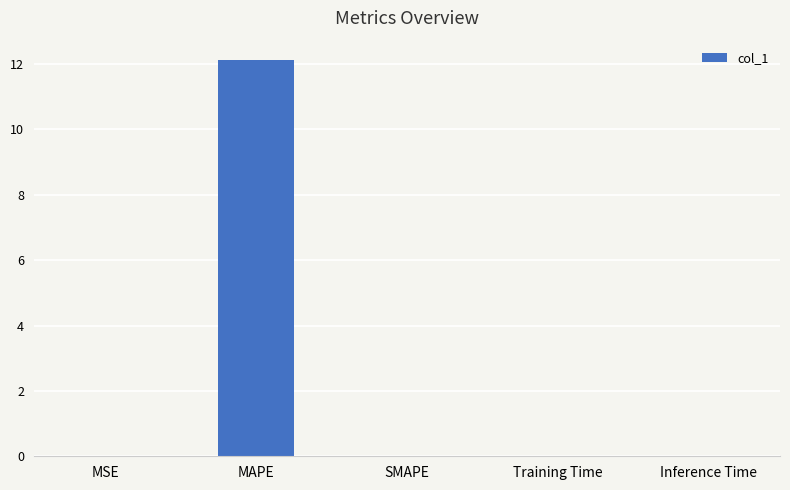

True or false: the data shows 0.0 at MSE.

True